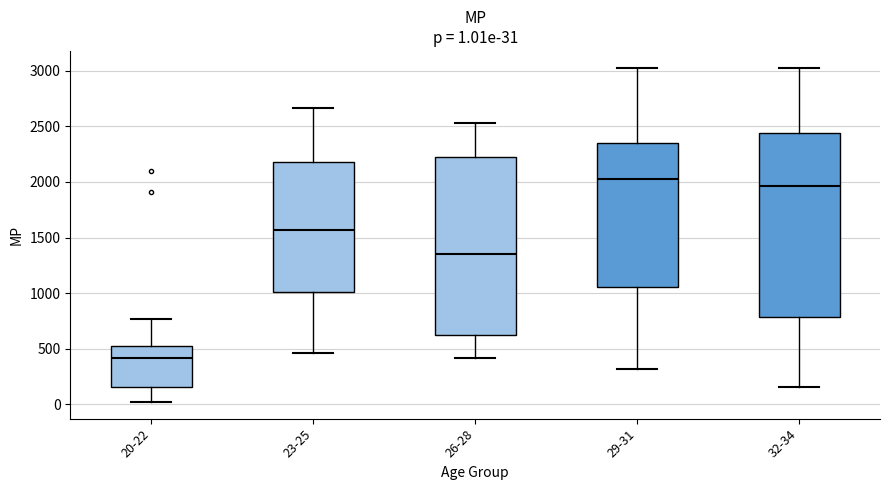

Which box has the highest median line?

29-31